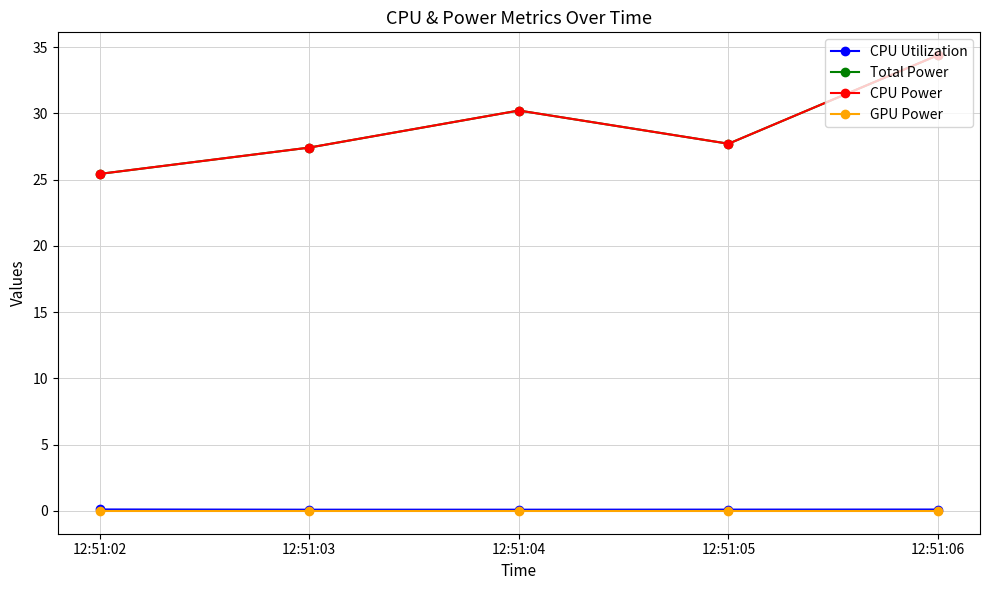

What is the difference between the maximum and minimum values in the CPU Power series?

9.0